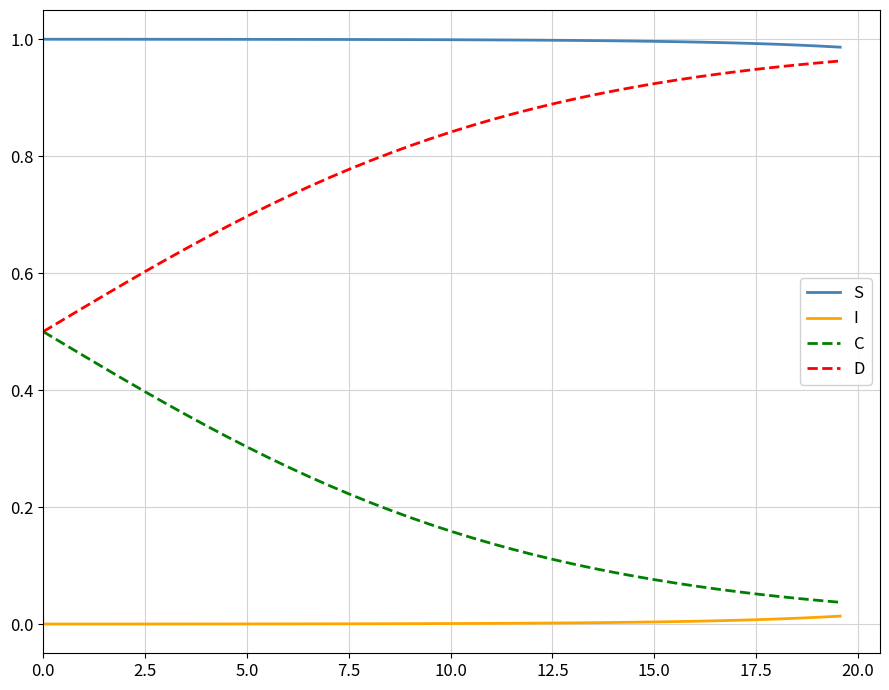

True or false: I and C cross at least once.

False